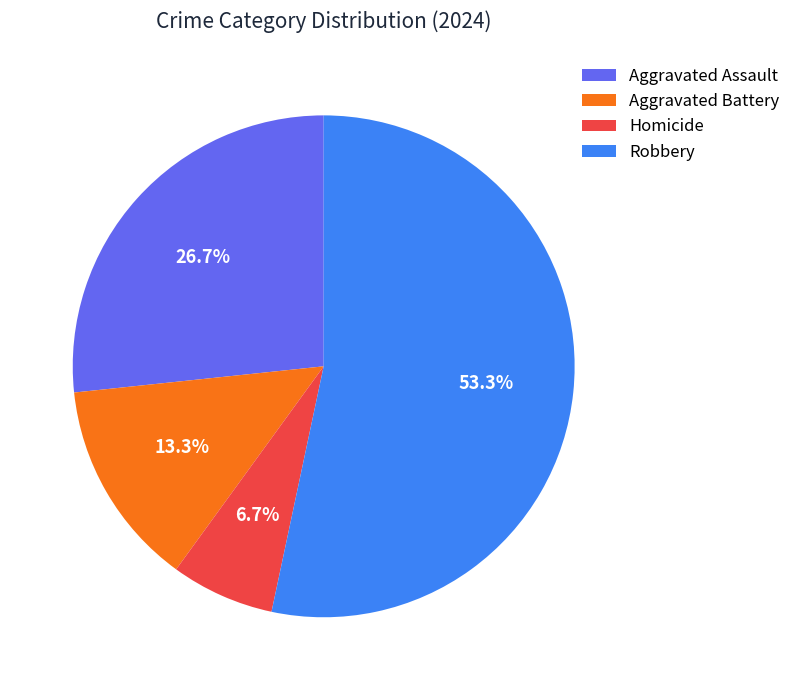

Is the sum of Aggravated Assault and Homicide greater than half?

No